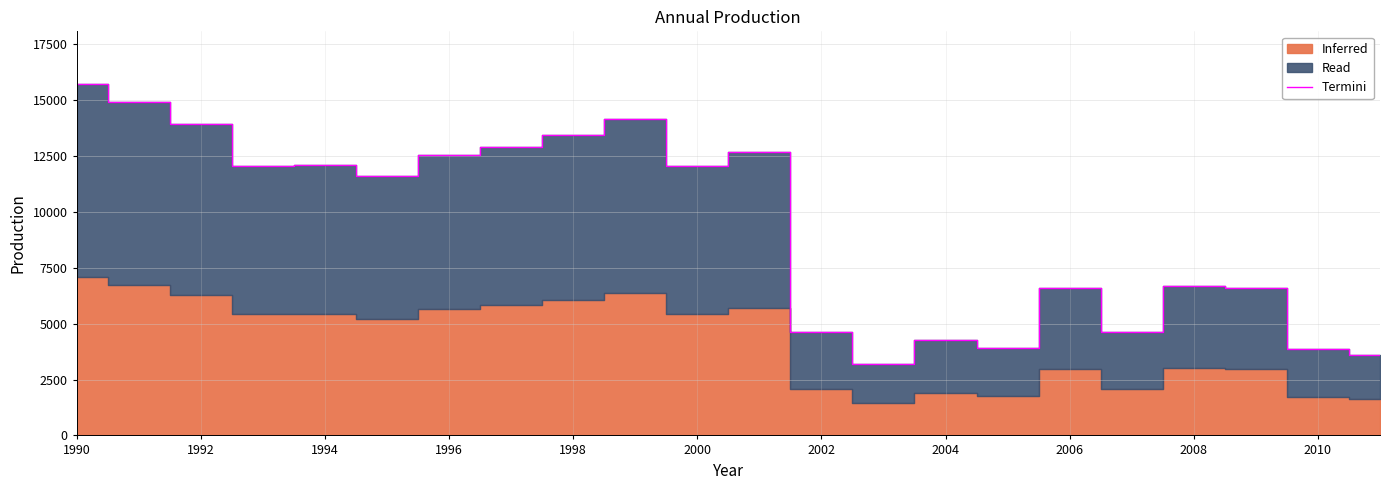

Is it true that Termini equals 11395 at 2008?

False